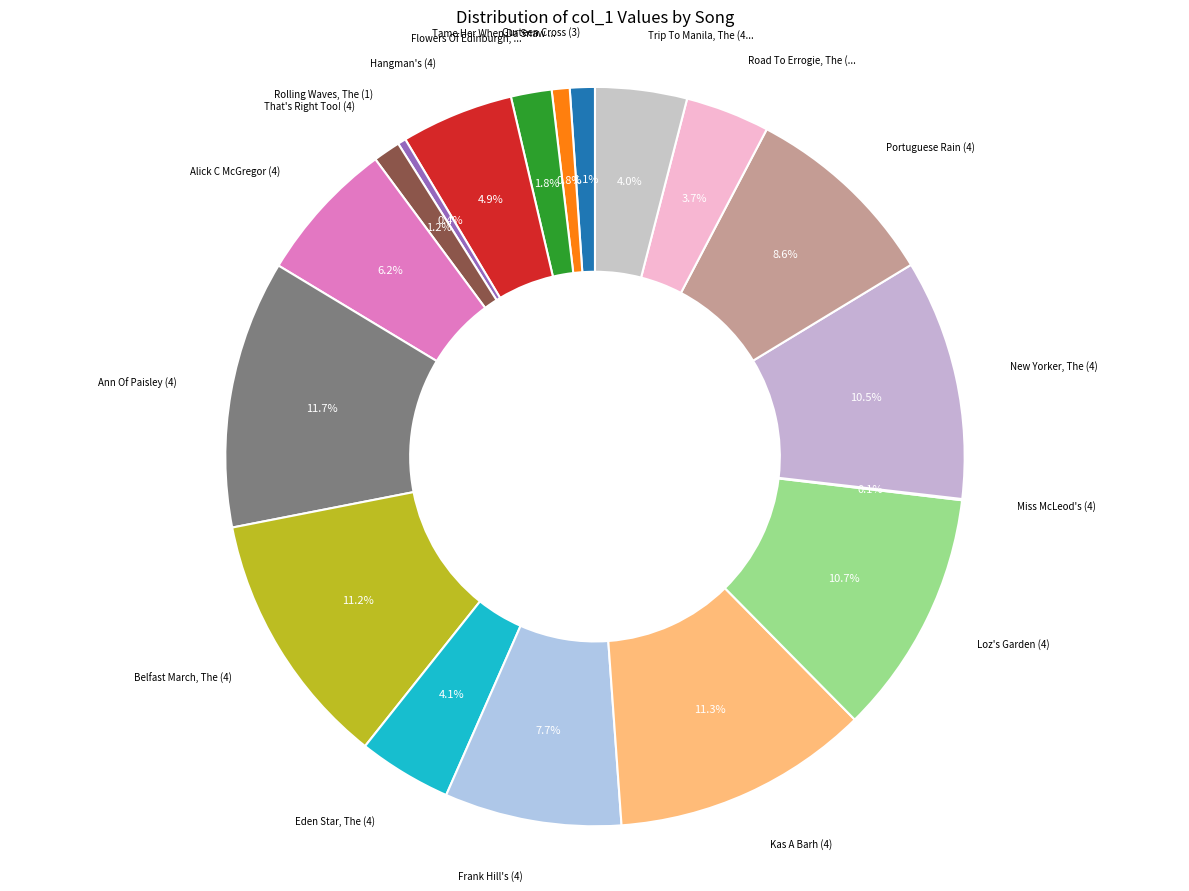

Does any single category account for the majority?

No